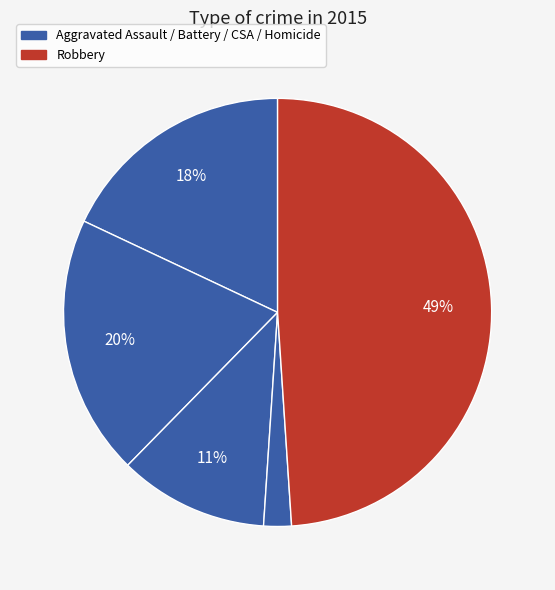

How many slices are in this pie chart?

5